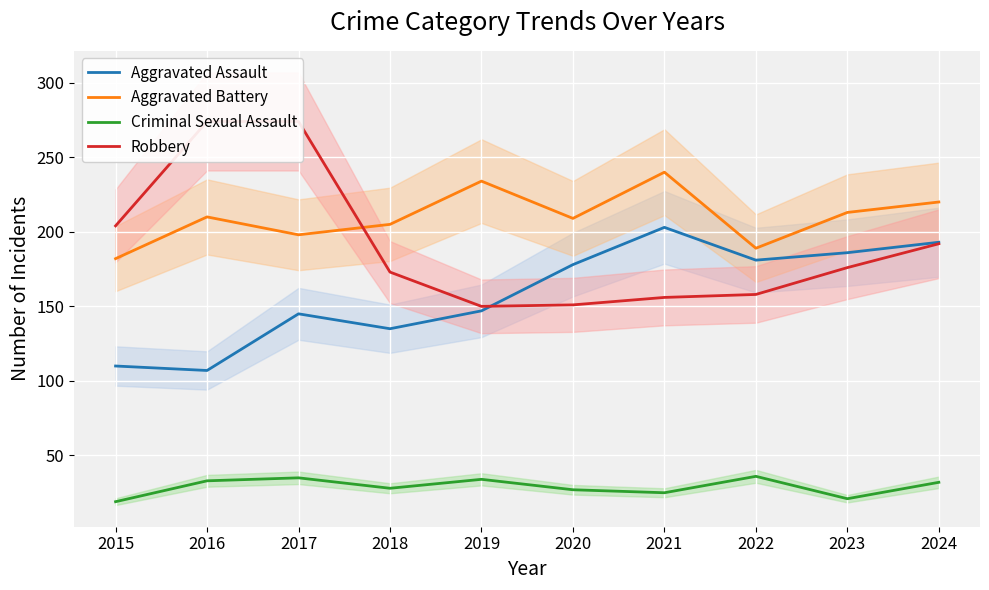

What is the minimum value shown in the chart?

19